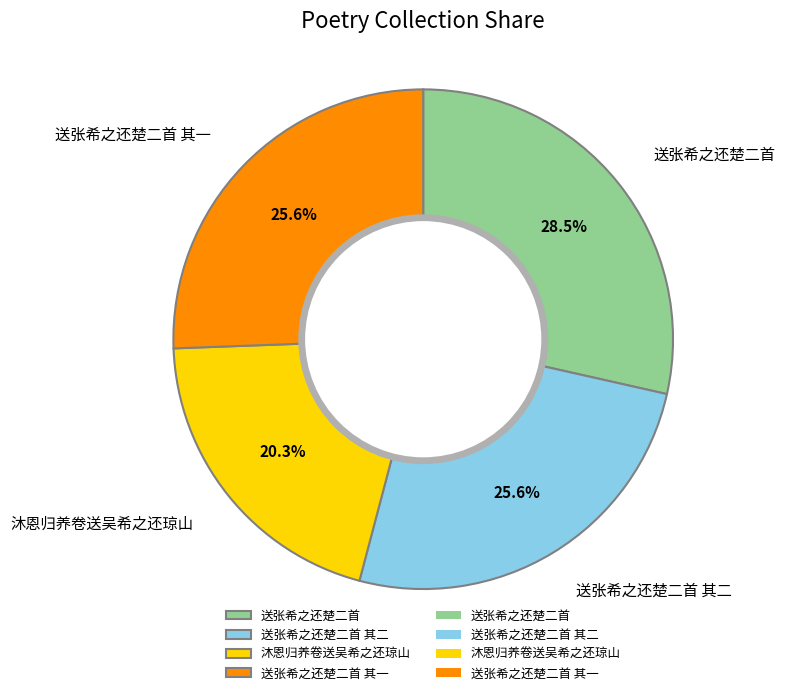

How many segments does this pie chart have?

4